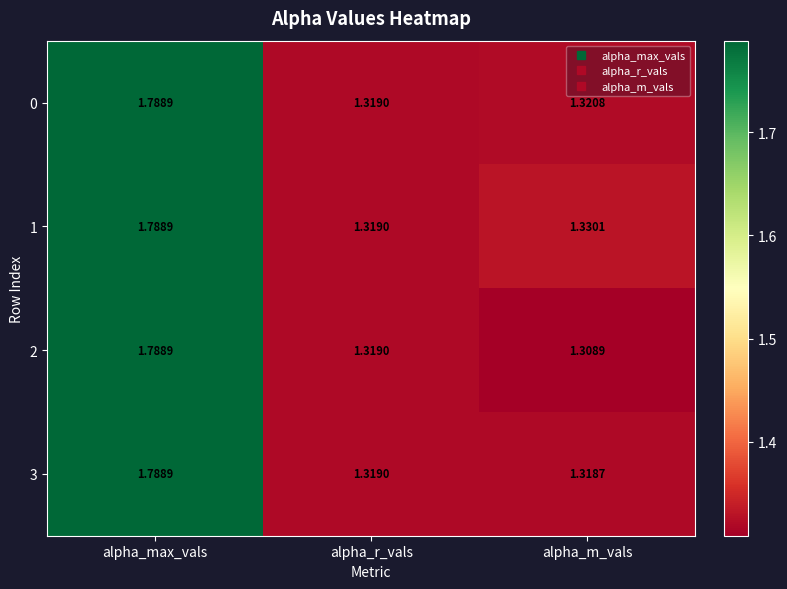

Rank the categories by 2 value from lowest to highest.

alpha_m_vals, alpha_r_vals, alpha_max_vals